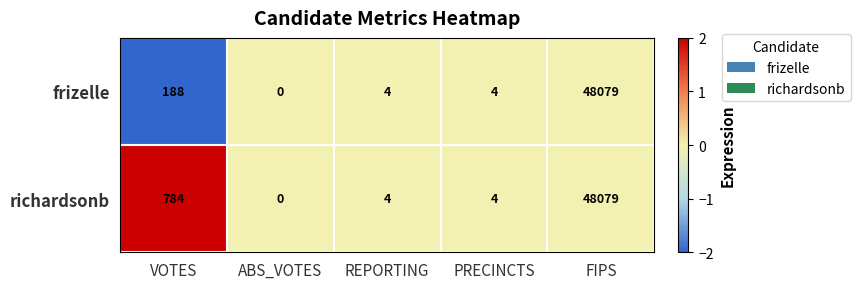

The richardsonb series shows 4 at REPORTING. True or false?

True